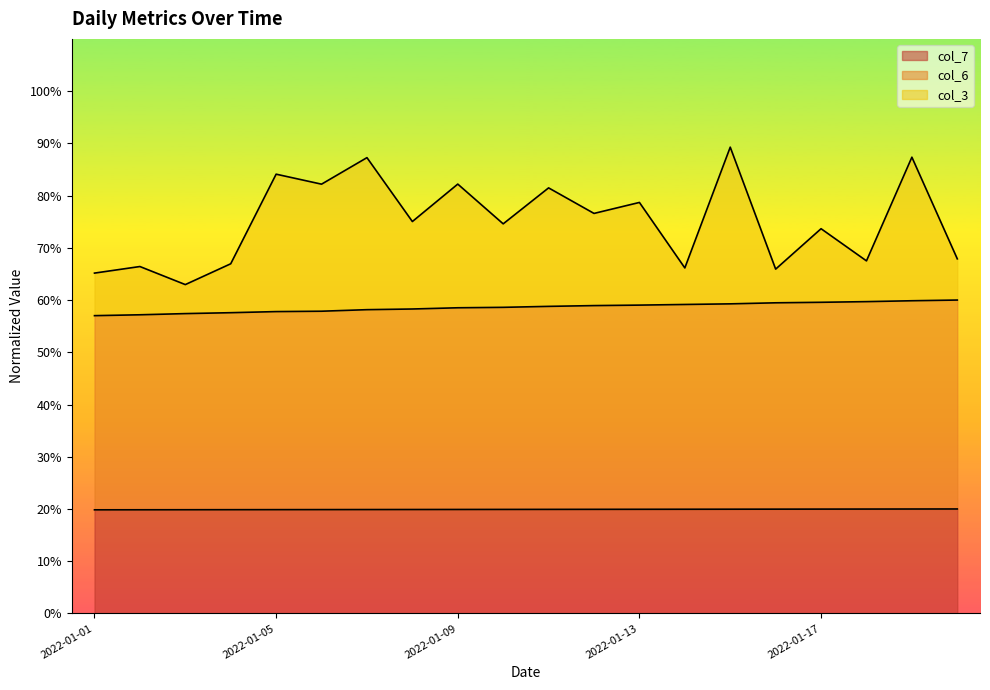

Which series has the largest range (max minus min)?

col_3